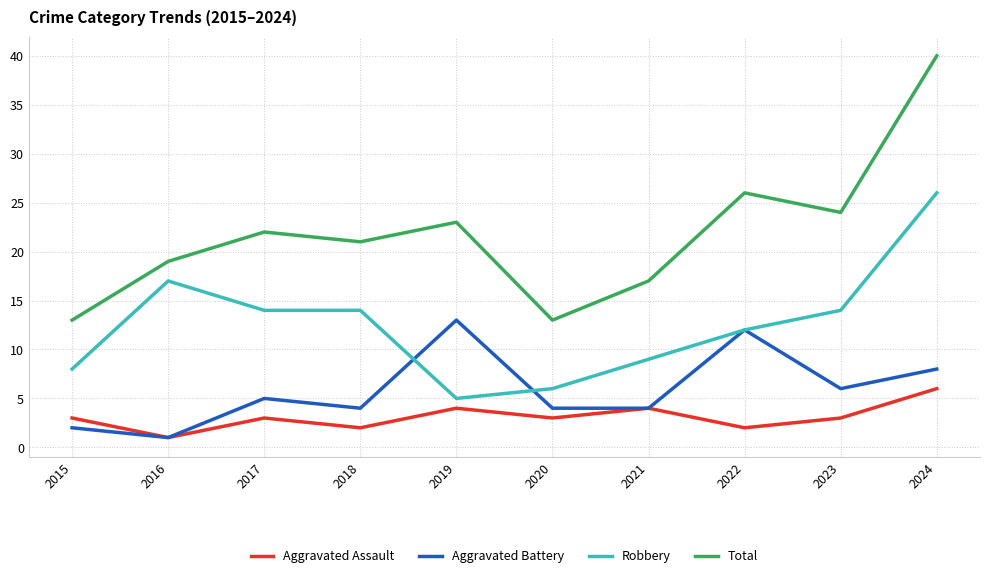

At which label does Aggravated Assault reach its peak?

2024